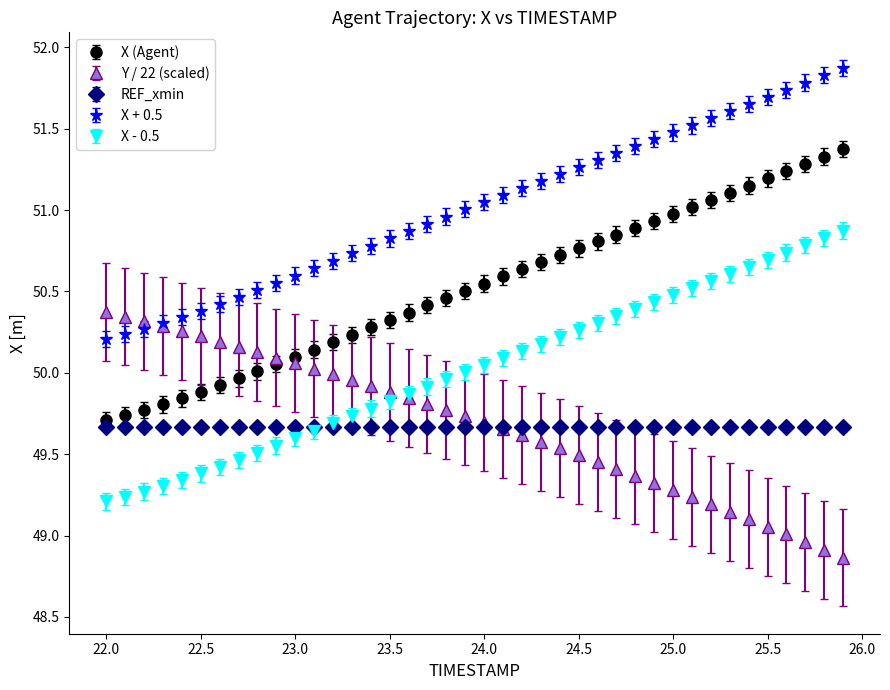

Rank the series by their maximum value, from highest to lowest.

X + 0.5, X (Agent), X - 0.5, Y / 22 (scaled), REF_xmin